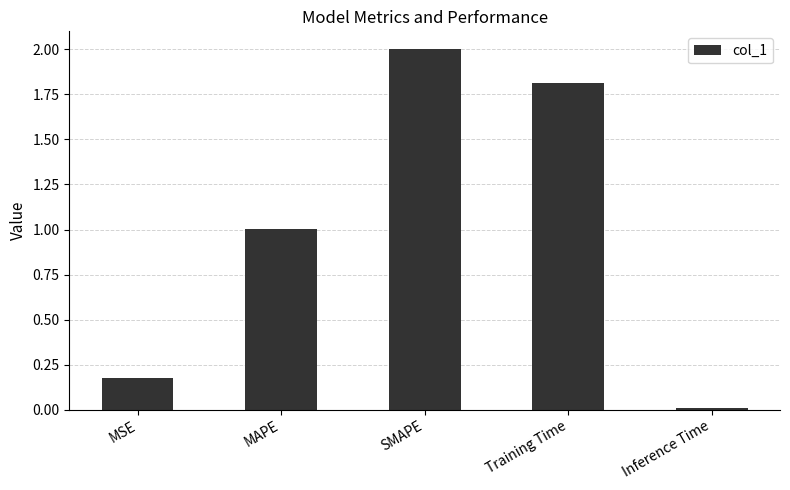

True or false: the data shows 2.0 at SMAPE.

True